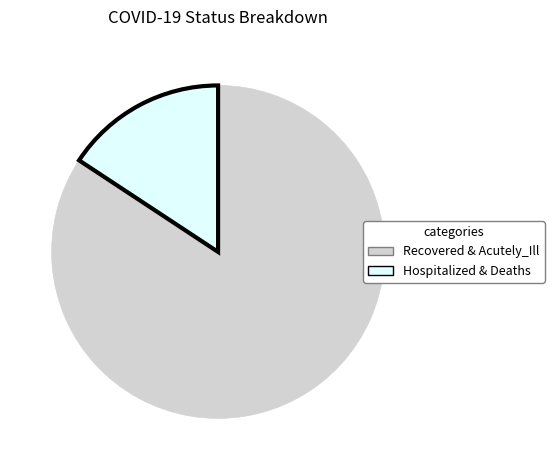

Does any single category account for the majority?

Yes